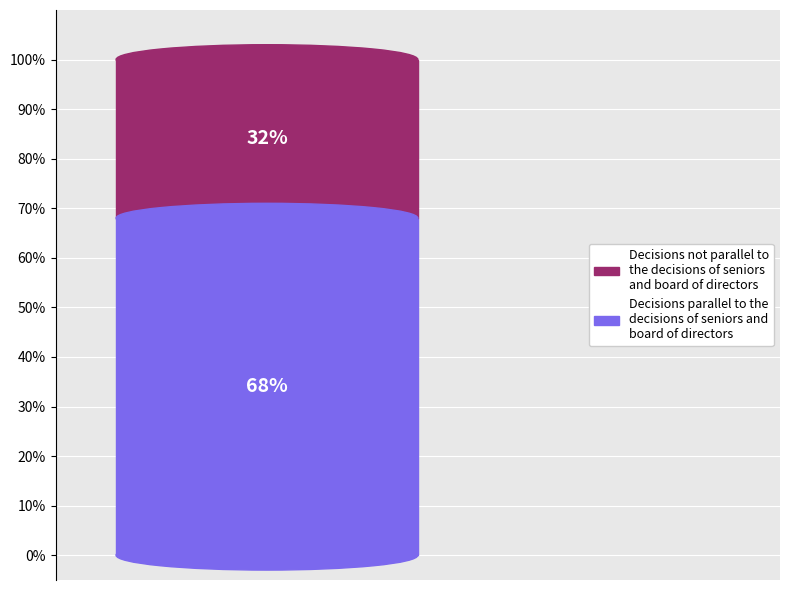

Is it true that 9 is 12% of the pie?

False